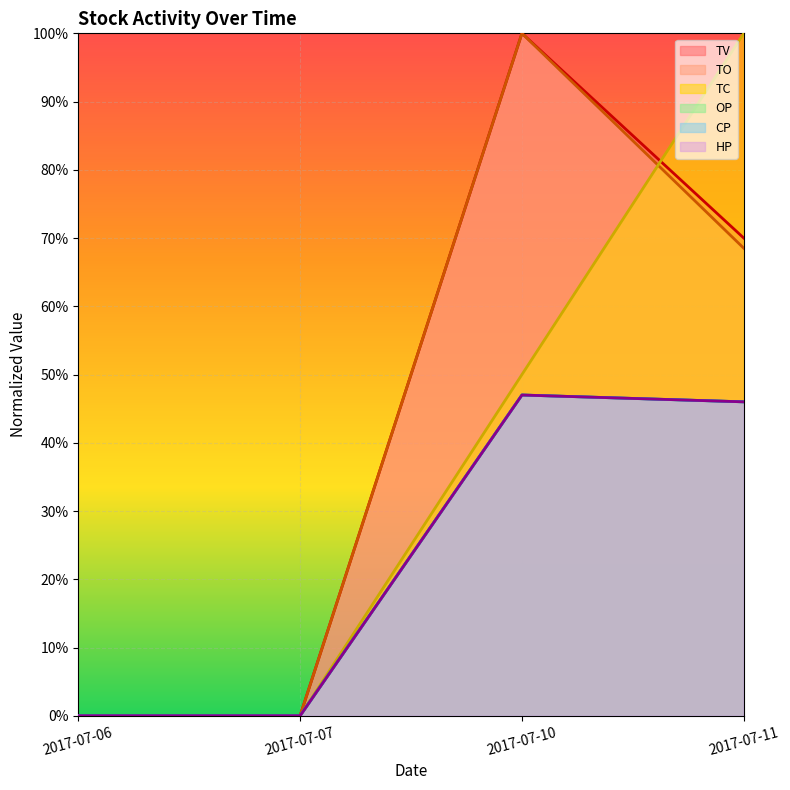

What is the difference between the highest and lowest values at 2017-07-11?

0.5